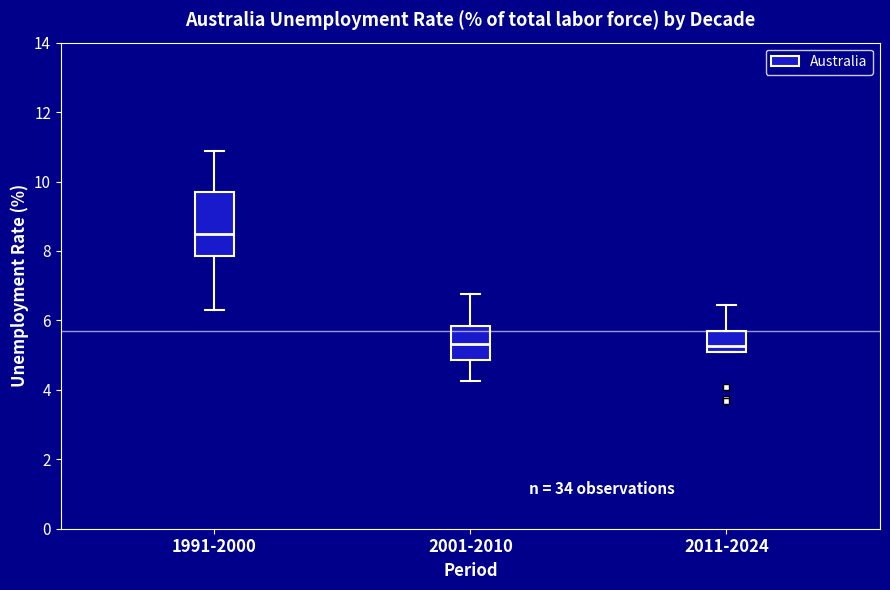

Reading left to right, transcribe this box plot: for each box, give where its median line is, the range the box spans, and where its two whiskers end, as read against the y-axis. The values are not printed on the chart, so give them approximately, as read against the axis.

1991-2000: median 8.4, box 7.8 to 9.6, whiskers 6.2 to 10.8
2001-2010: median 5.4, box 4.8 to 5.8, whiskers 4.2 to 6.8
2011-2024: median 5.2, box 5.0 to 5.6, whiskers 5.0 to 6.4